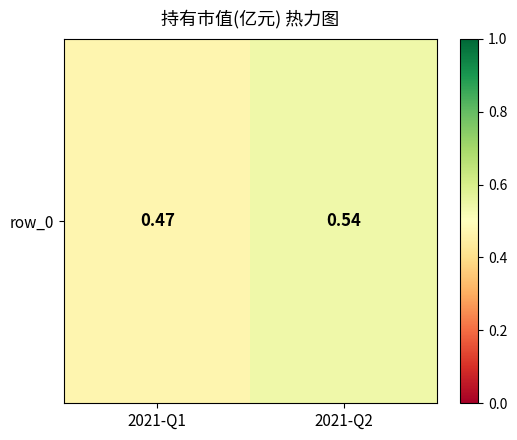

Count the values in the range 0 to 1.

2